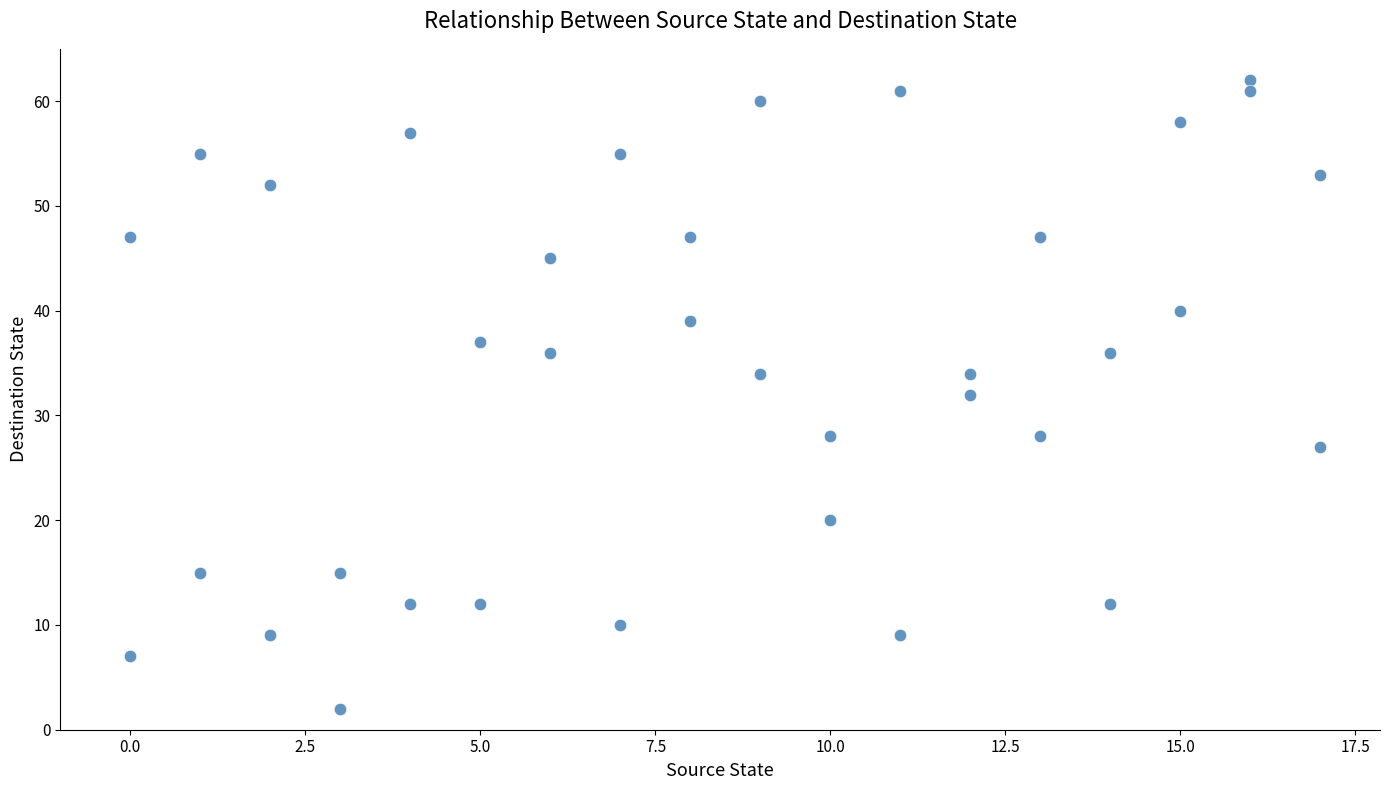

What is the range of X values (max minus min)?

17